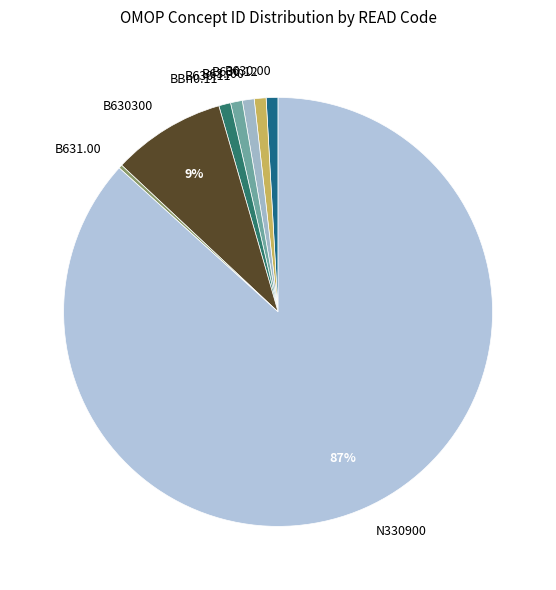

What is the largest slice in the pie chart?

N330900